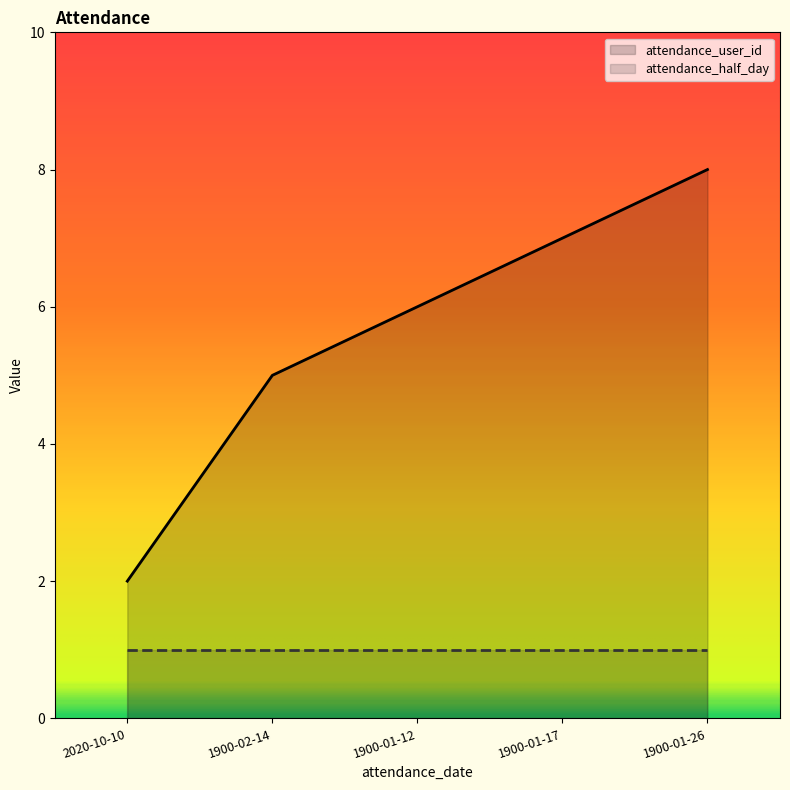

Does the chart display data point markers on the line(s)?

No